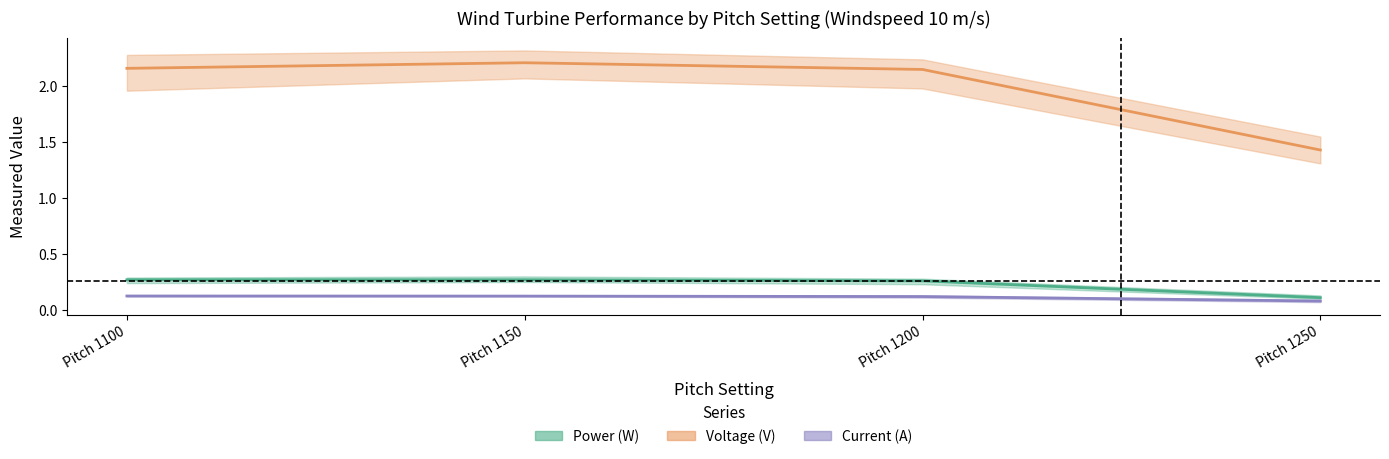

What is the value of the Current (A) point at the 4th from the left?

0.1